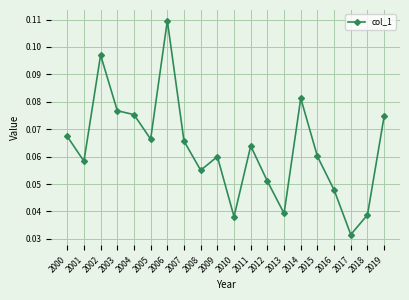

Where is the data nearest to the value 0?

2017